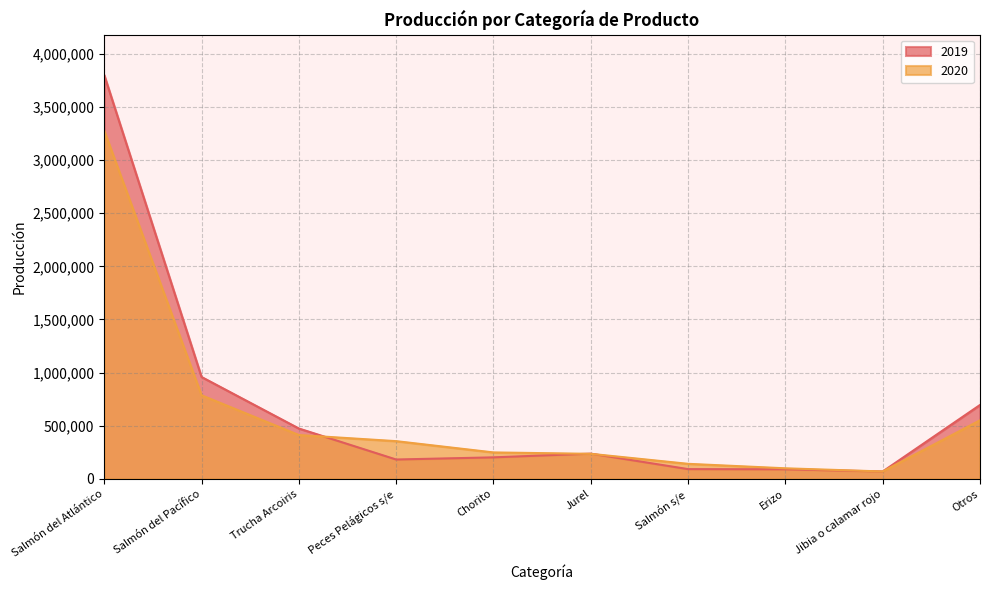

What is the spread (max minus min) of values at Erizo?

9457